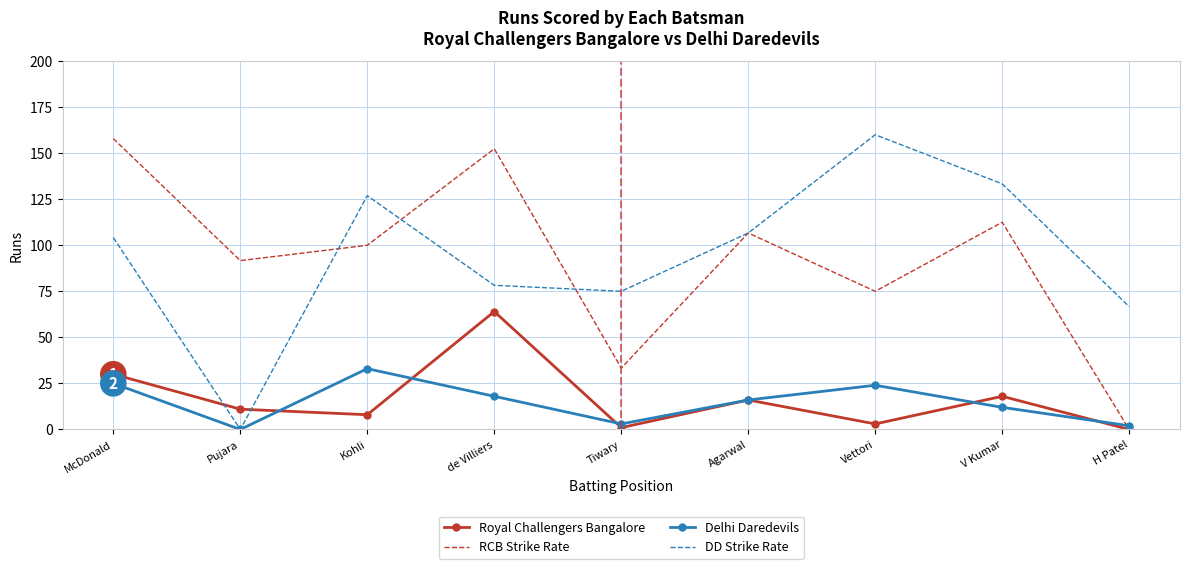

What are all the series names shown in the legend?

Royal Challengers Bangalore, RCB Strike Rate, Delhi Daredevils, DD Strike Rate